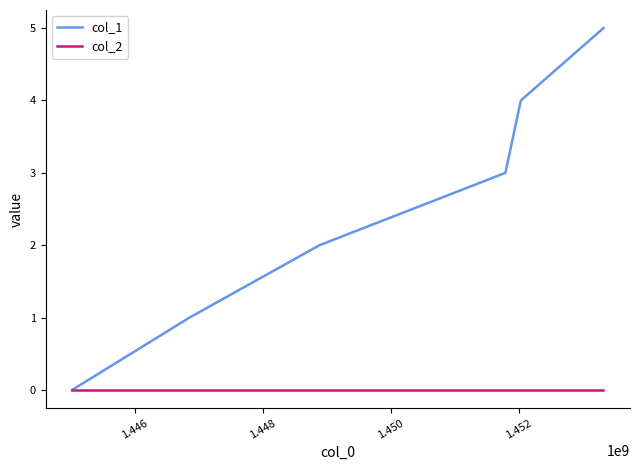

What are all the series names shown in the legend?

col_1, col_2